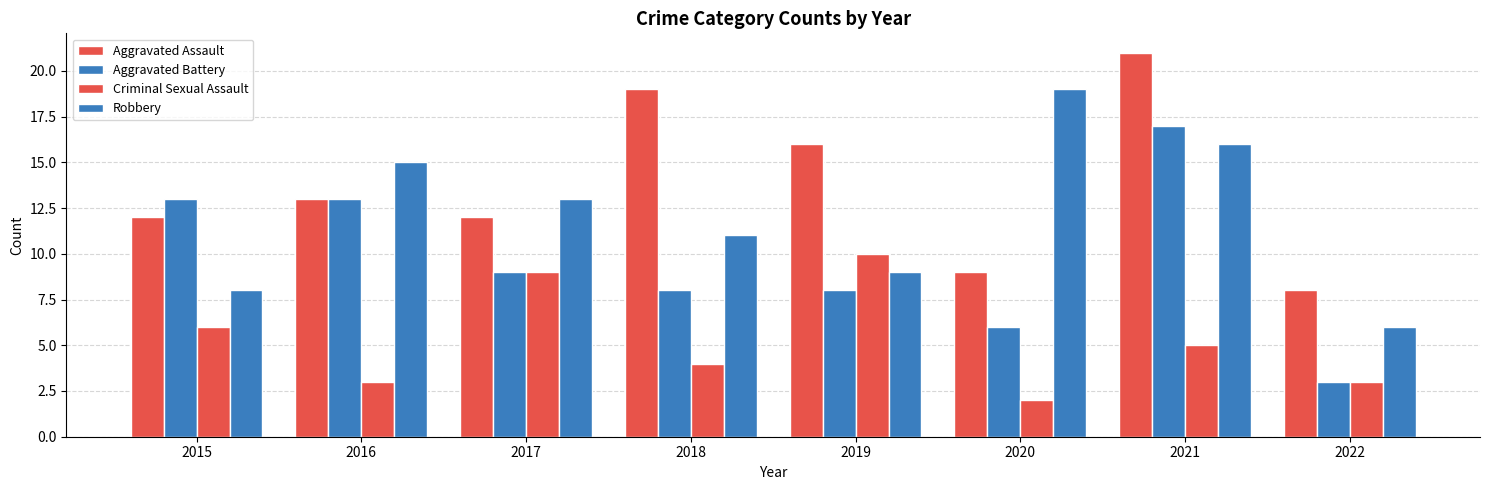

How many series are shown in this chart?

4